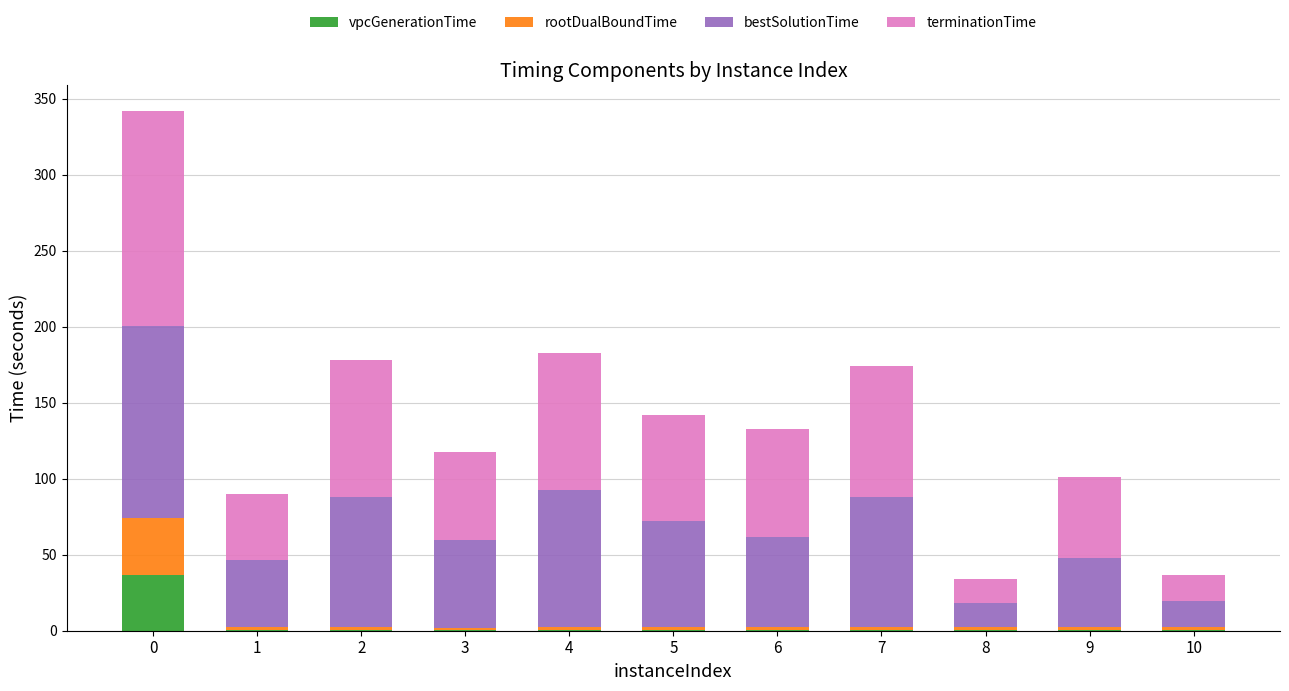

What is the sum of all vpcGenerationTime values?

42.3